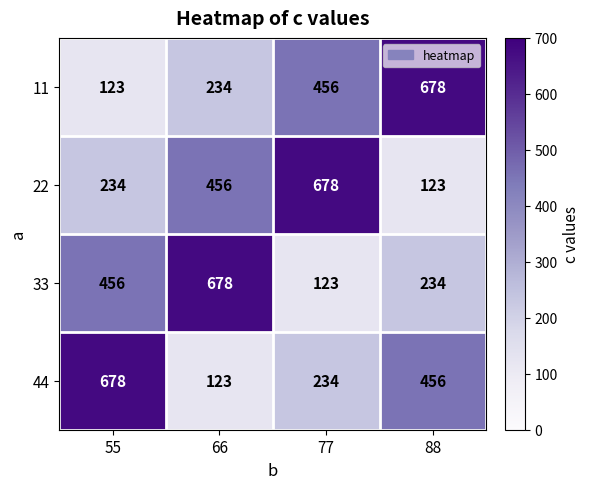

Read the 33 value at 88, to the nearest 50.

250